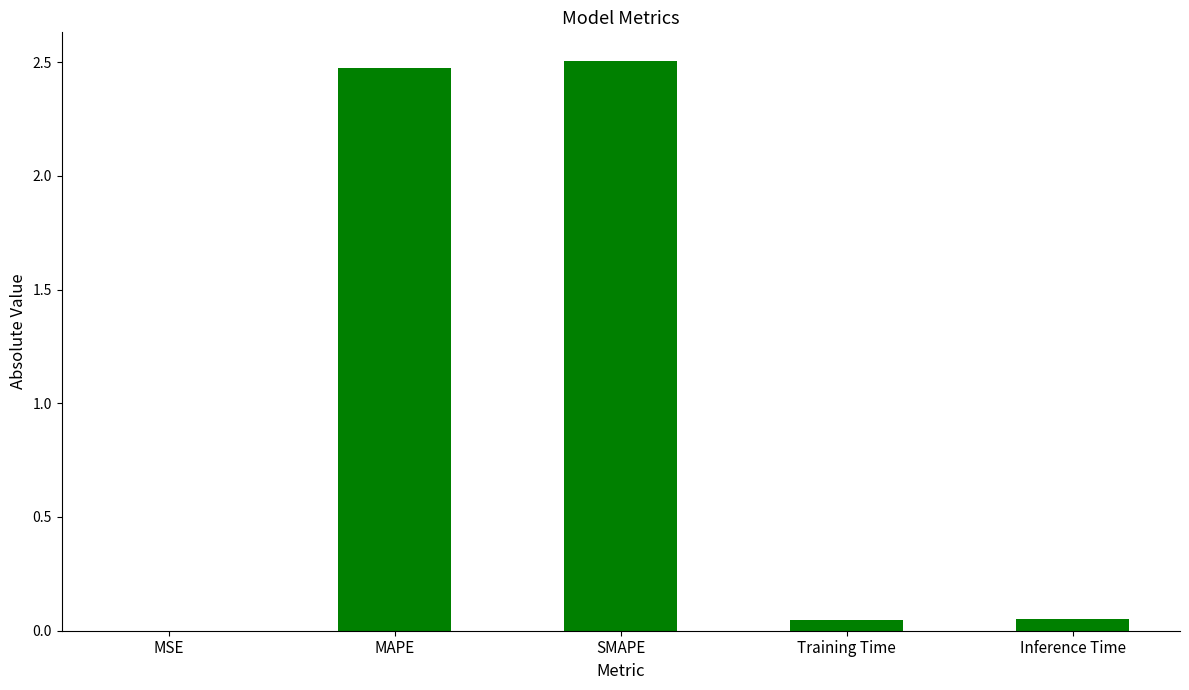

What is the greatest value displayed?

2.5